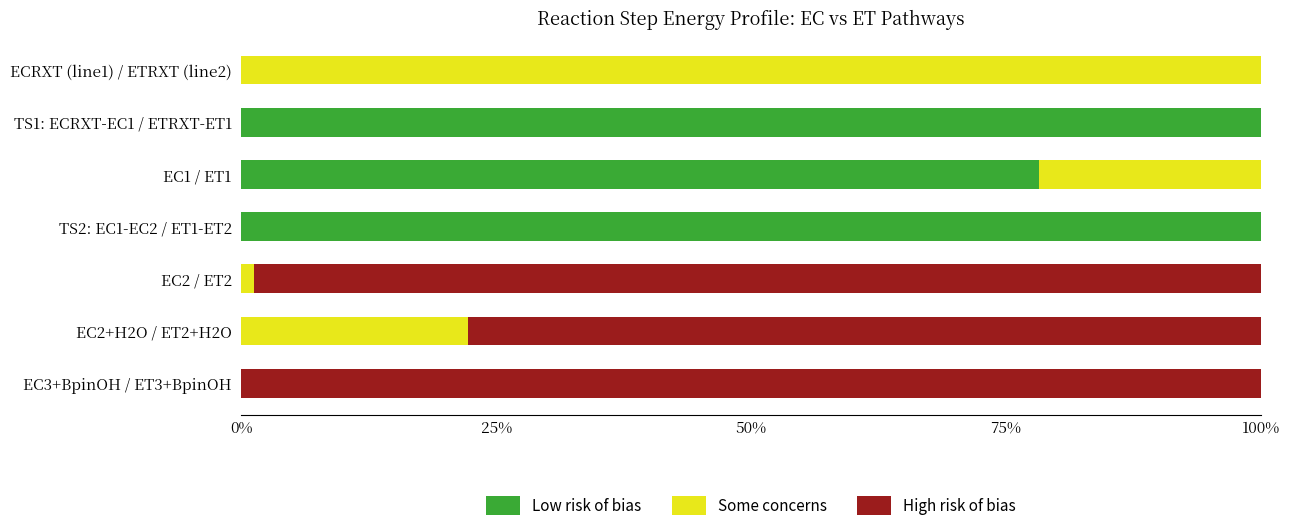

What is the sum of the Low risk of bias values at ECRXT (line1) / ETRXT (line2) and TS1: ECRXT-EC1 / ETRXT-ET1?

100.0